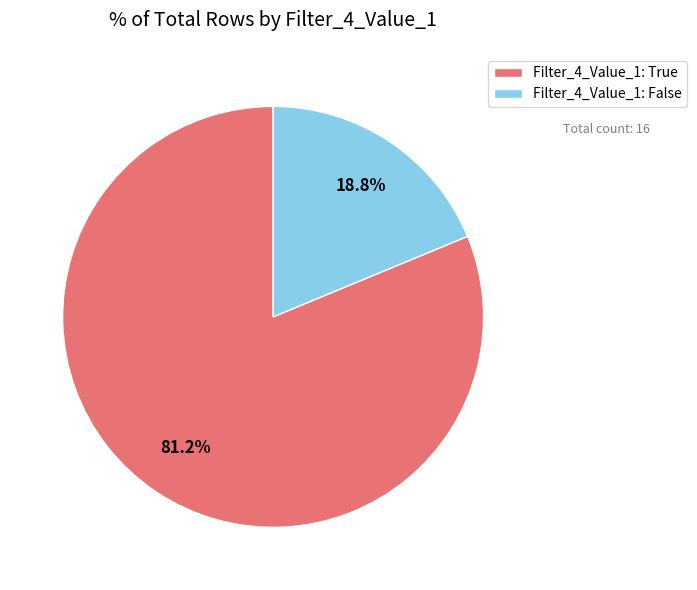

What is the ratio of the value at Filter_4_Value_1: True to the value at Filter_4_Value_1: False?

4.3